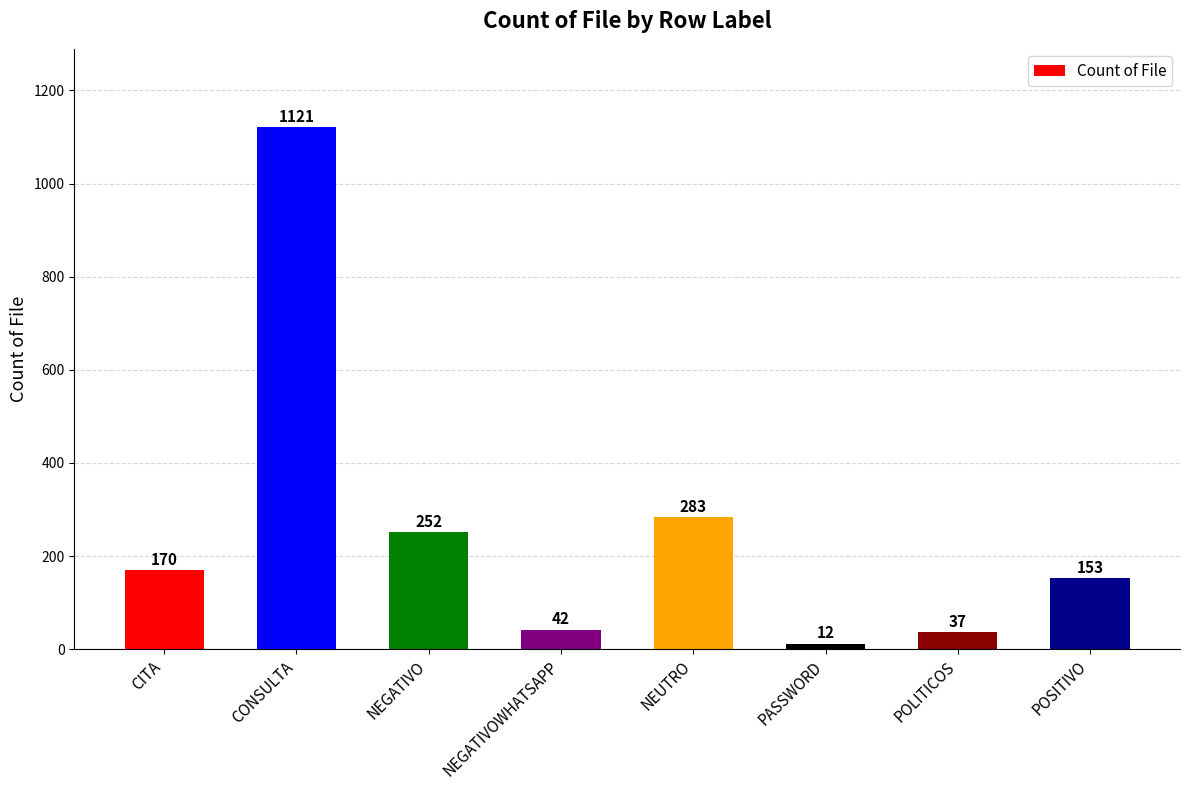

What is the sum of the values at CONSULTA and CITA?

1291